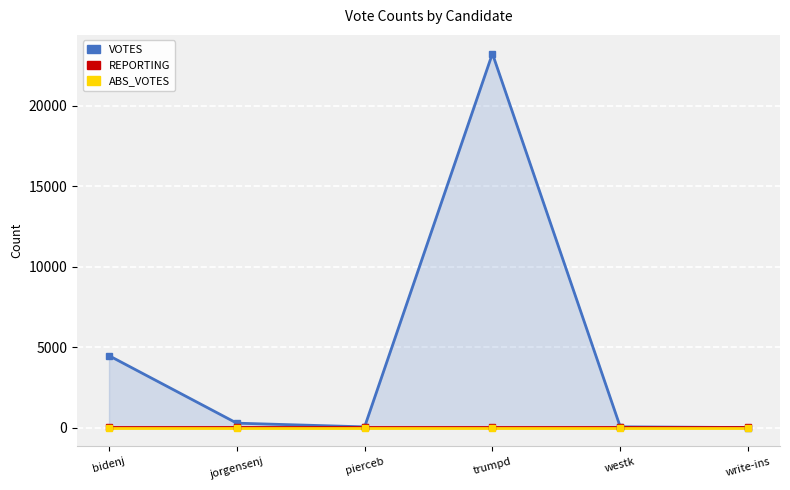

What are all the series names shown in the legend?

VOTES, REPORTING, ABS_VOTES